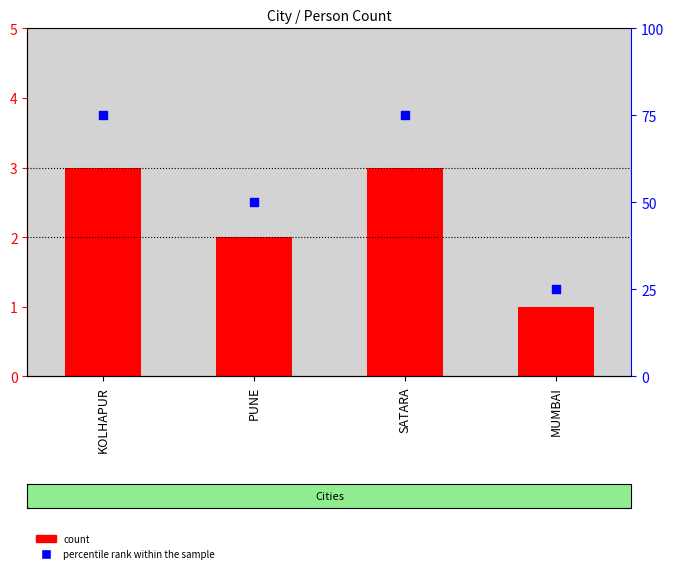

What are all the series names shown in the legend?

count, percentile rank within the sample